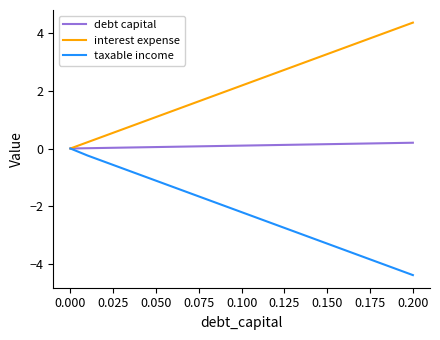

What is the smallest value displayed?

-4.4